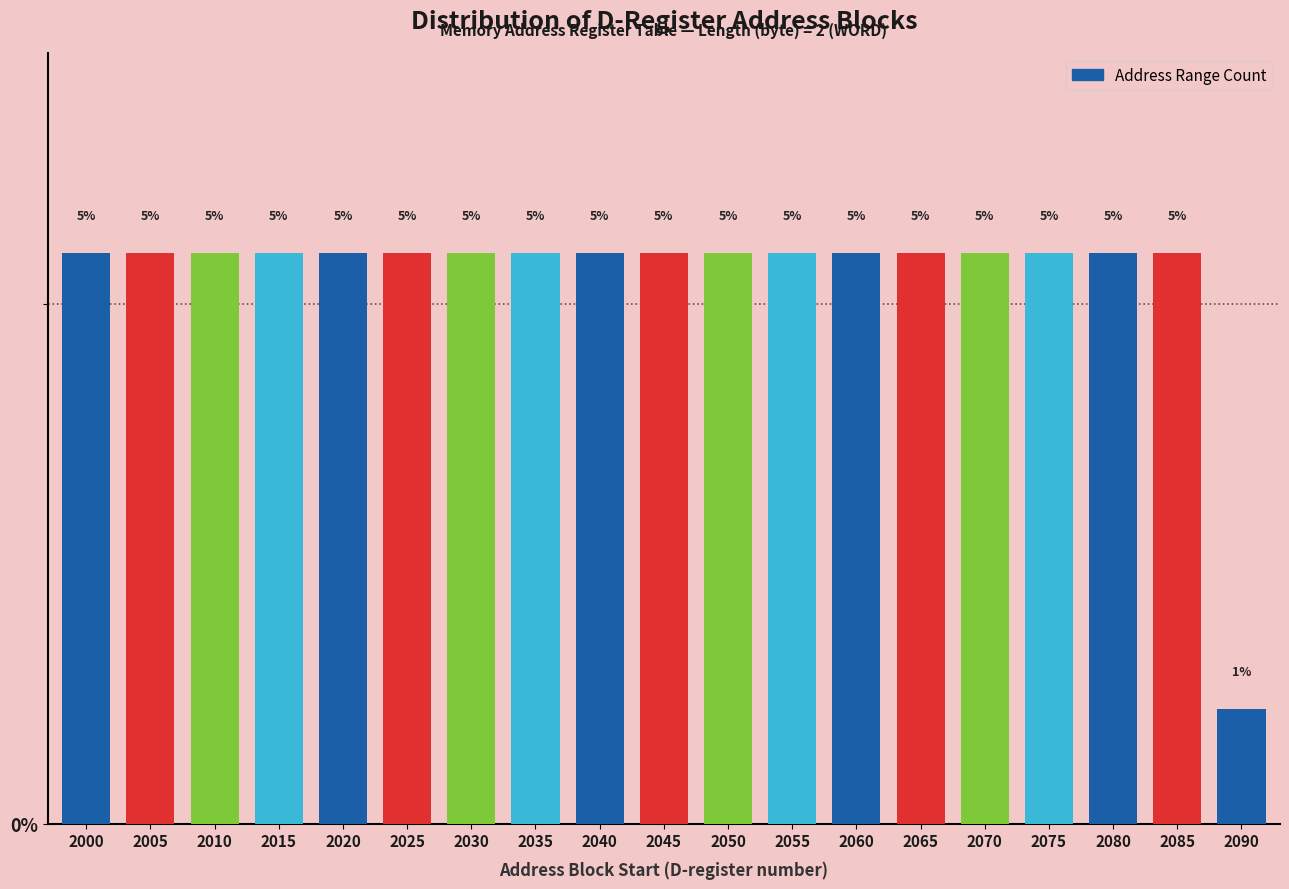

How many bars are there in total?

19